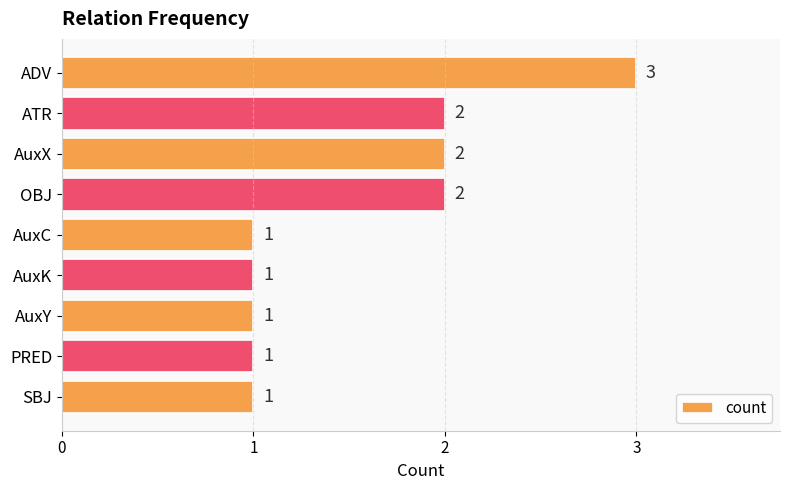

What is the maximum value shown in the chart?

3